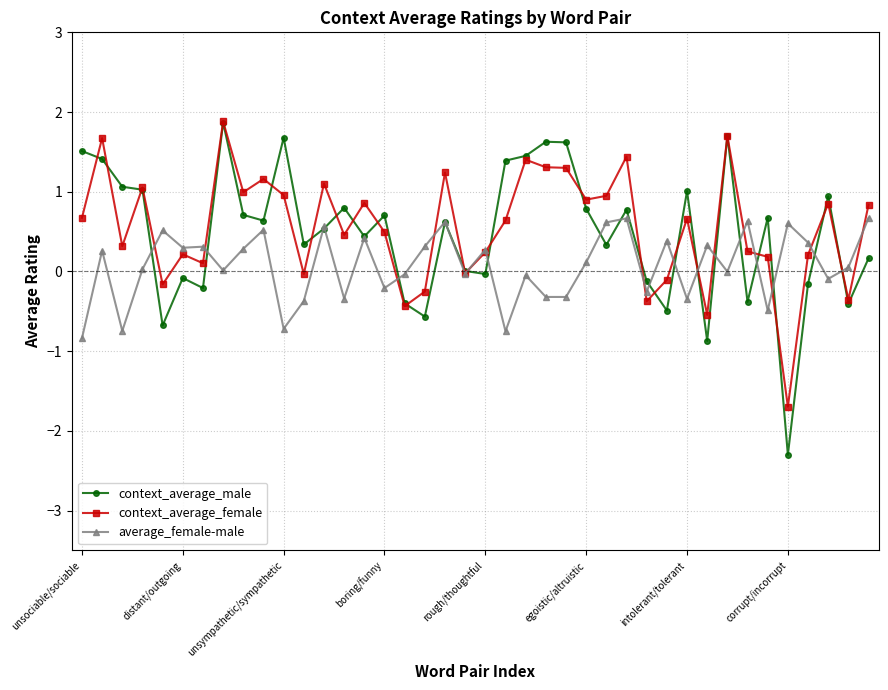

Which series has the largest total across all categories?

context_average_female